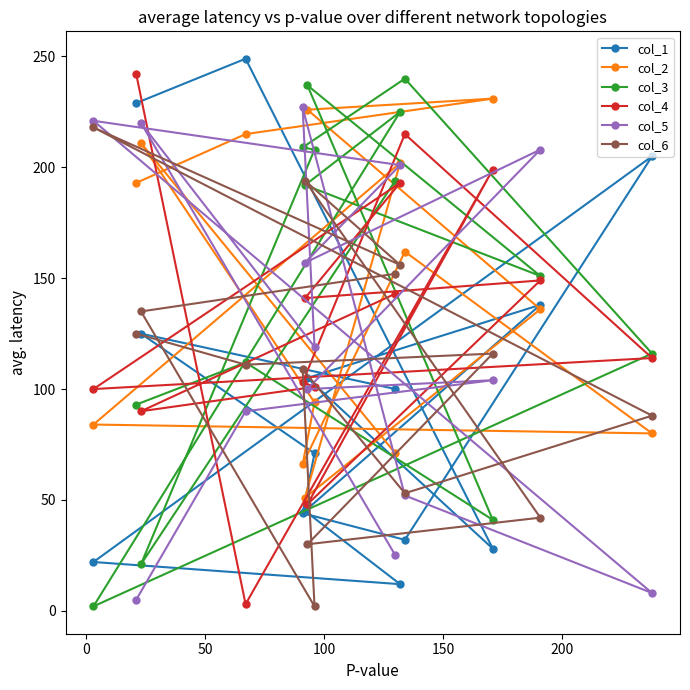

What is the difference between the maximum and minimum values in the col_5 series?

222